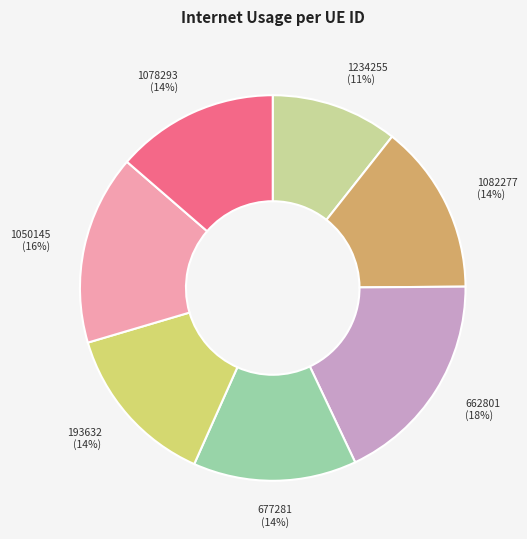

To the nearest percent, what is the combined percentage of 1078293 and 1050145?

30%